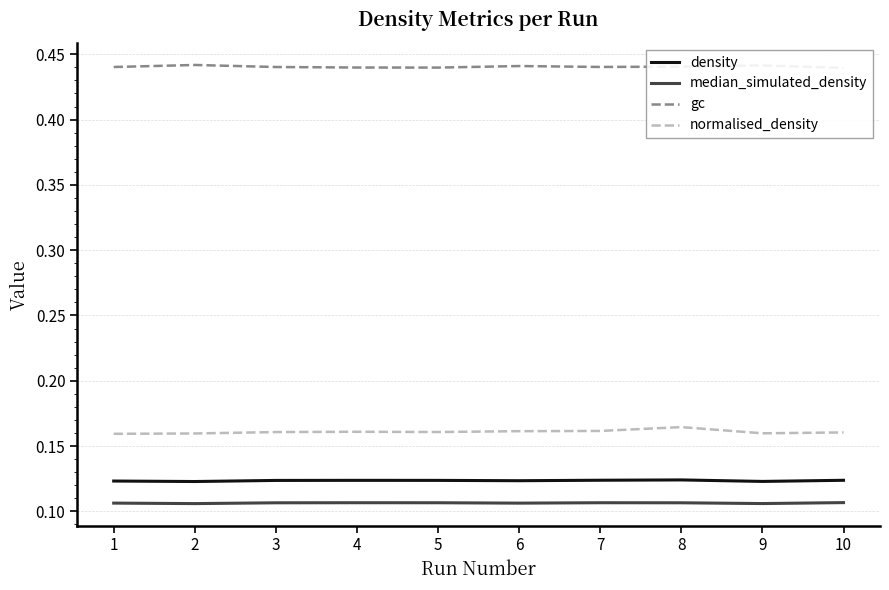

What is the difference between the highest and lowest values at 1?

0.3